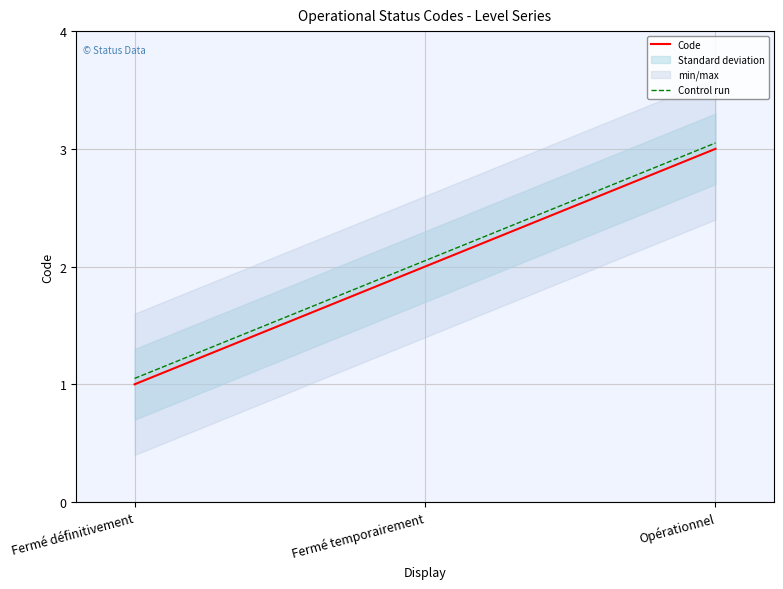

What is the label of the 1st point from the right?

Opérationnel